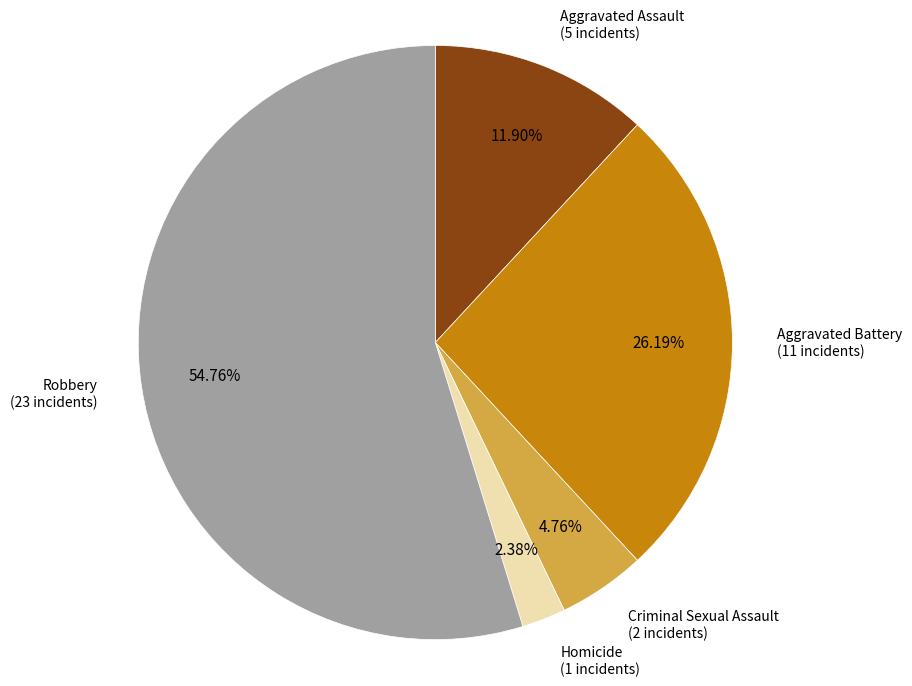

Does any single category account for the majority?

Yes